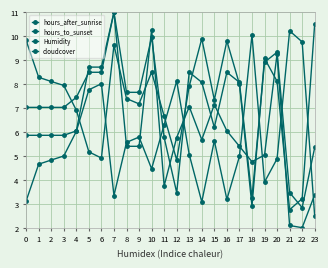

How many categories are shown in the chart?

40